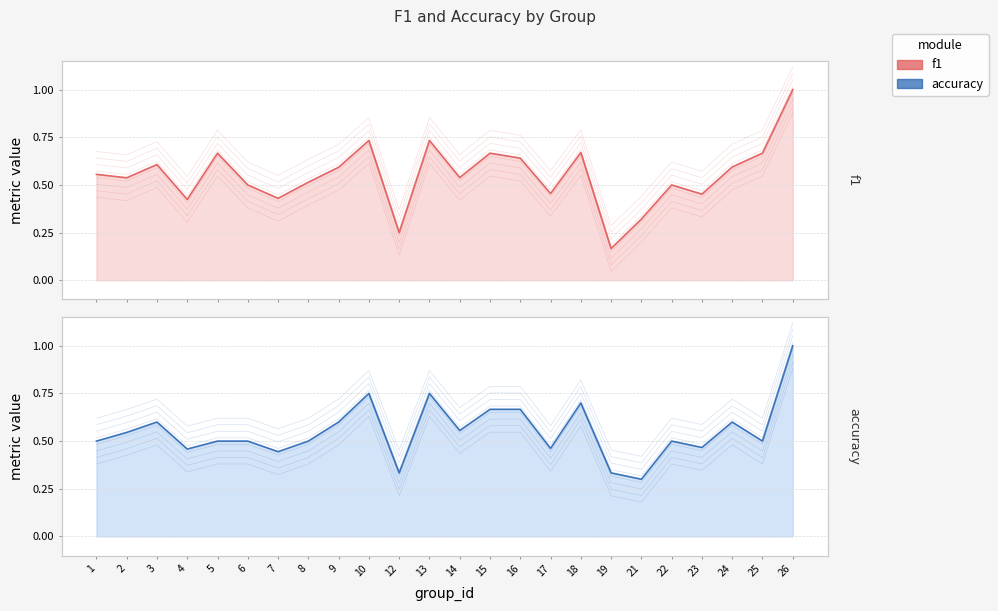

How many distinct data groups are displayed?

2